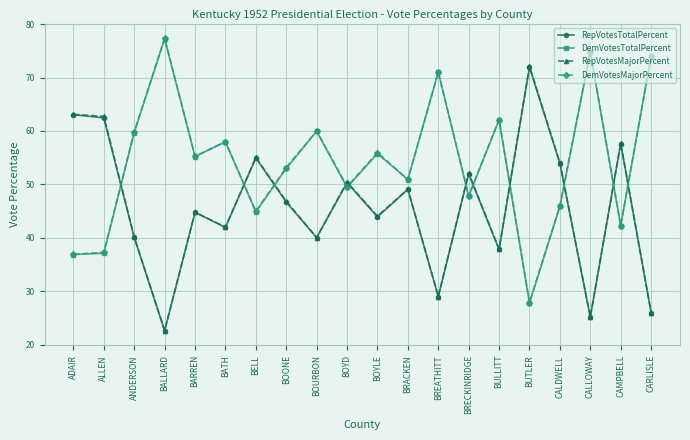

Does the chart have visible grid lines?

Yes